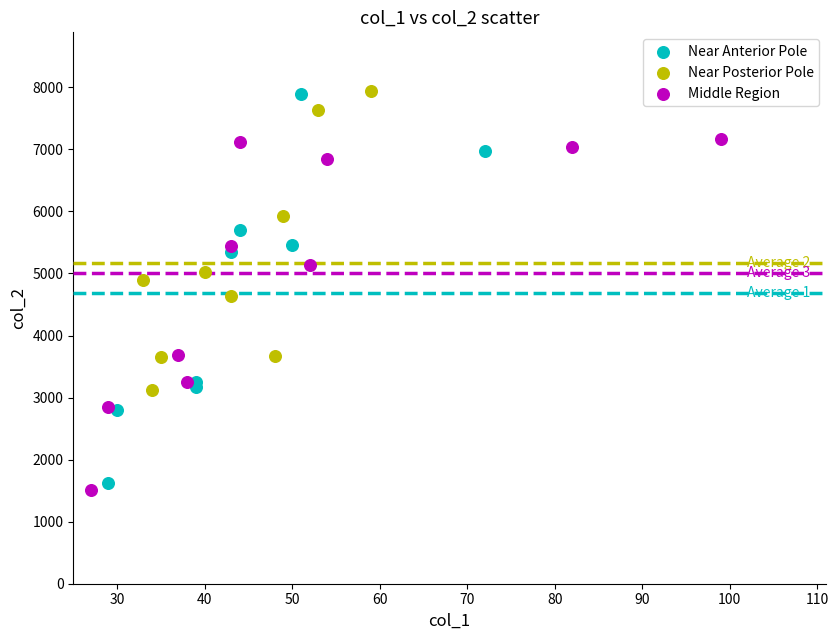

Which series has the widest spread of Y values?

Near Anterior Pole